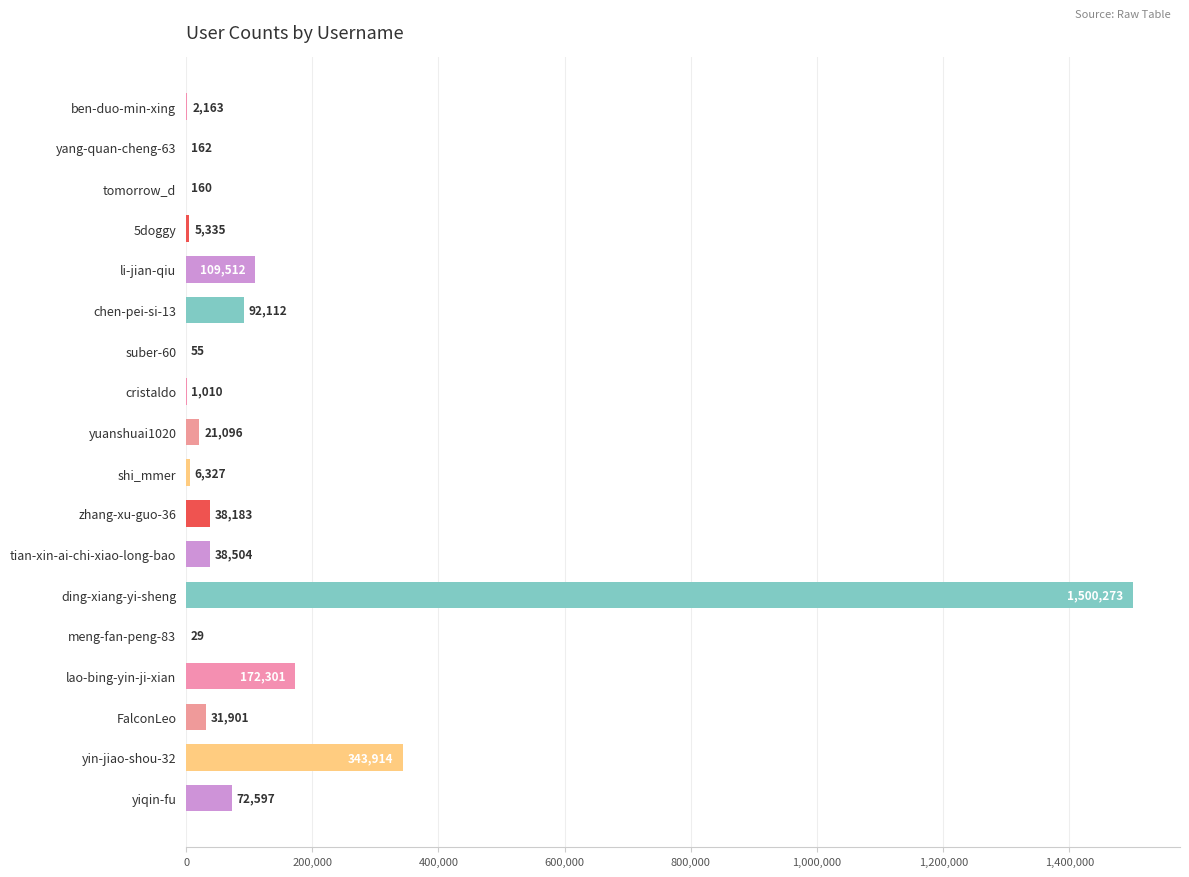

What is the maximum value shown in the chart?

1500273